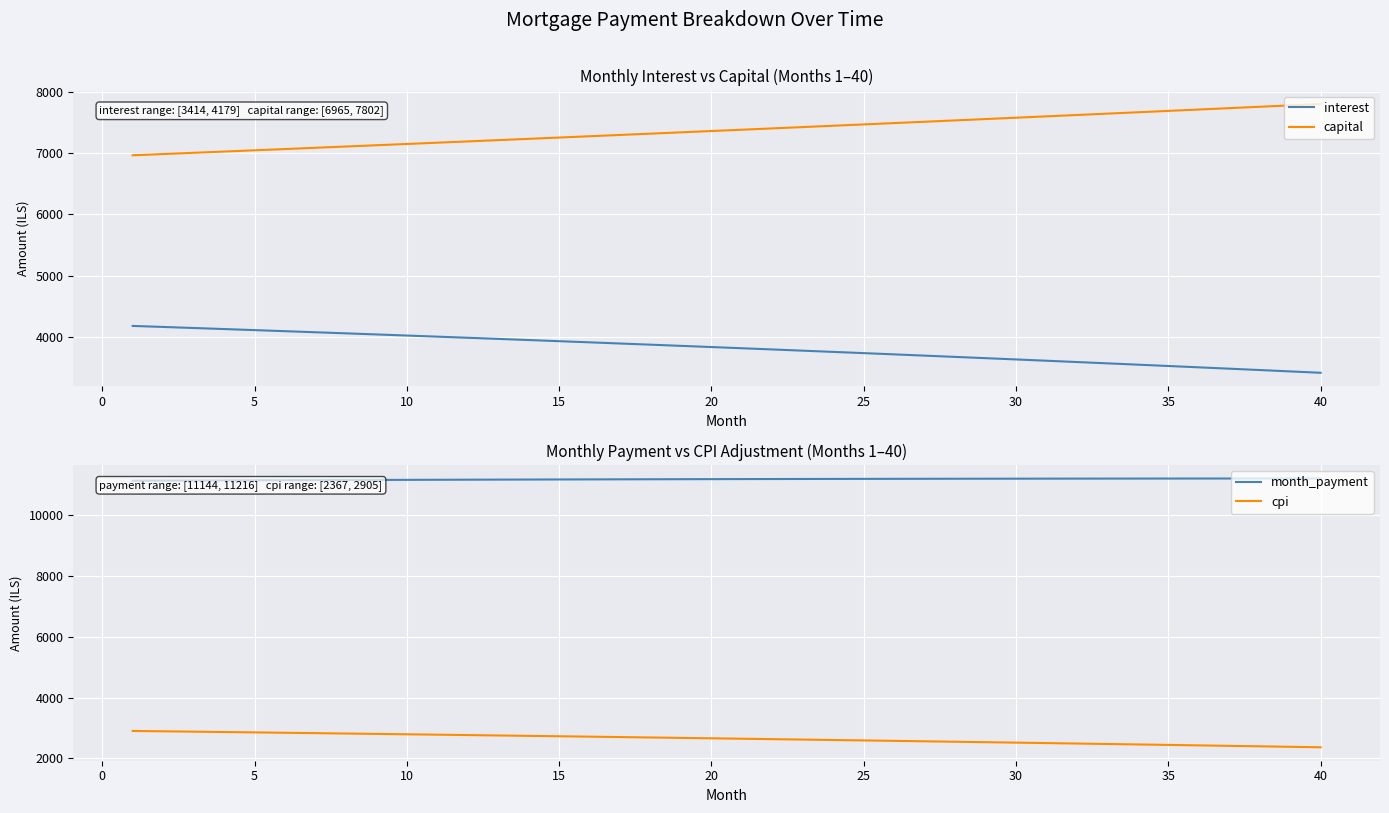

True or false: capital and interest cross at least once.

False